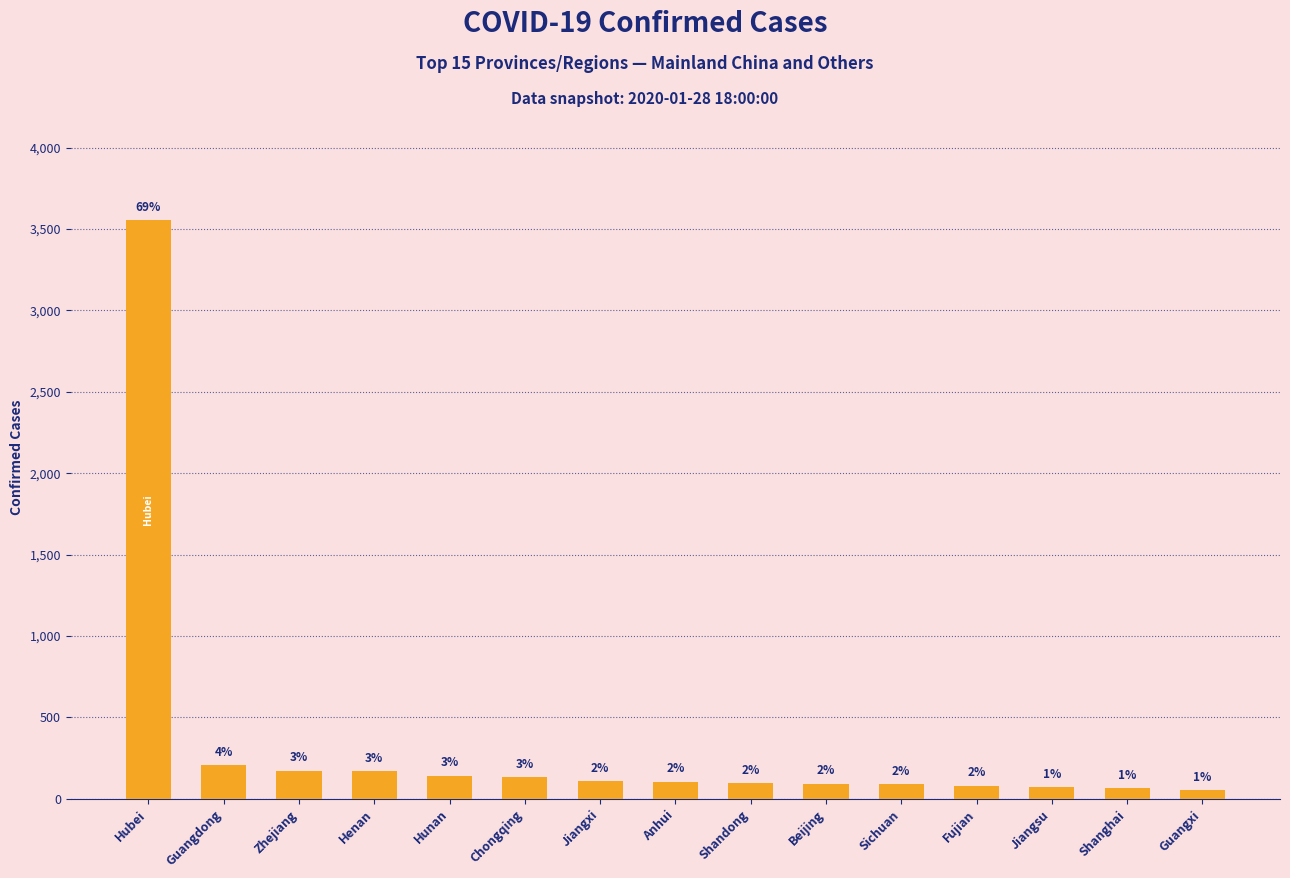

What is the label of the 7th bar from the right?

Shandong